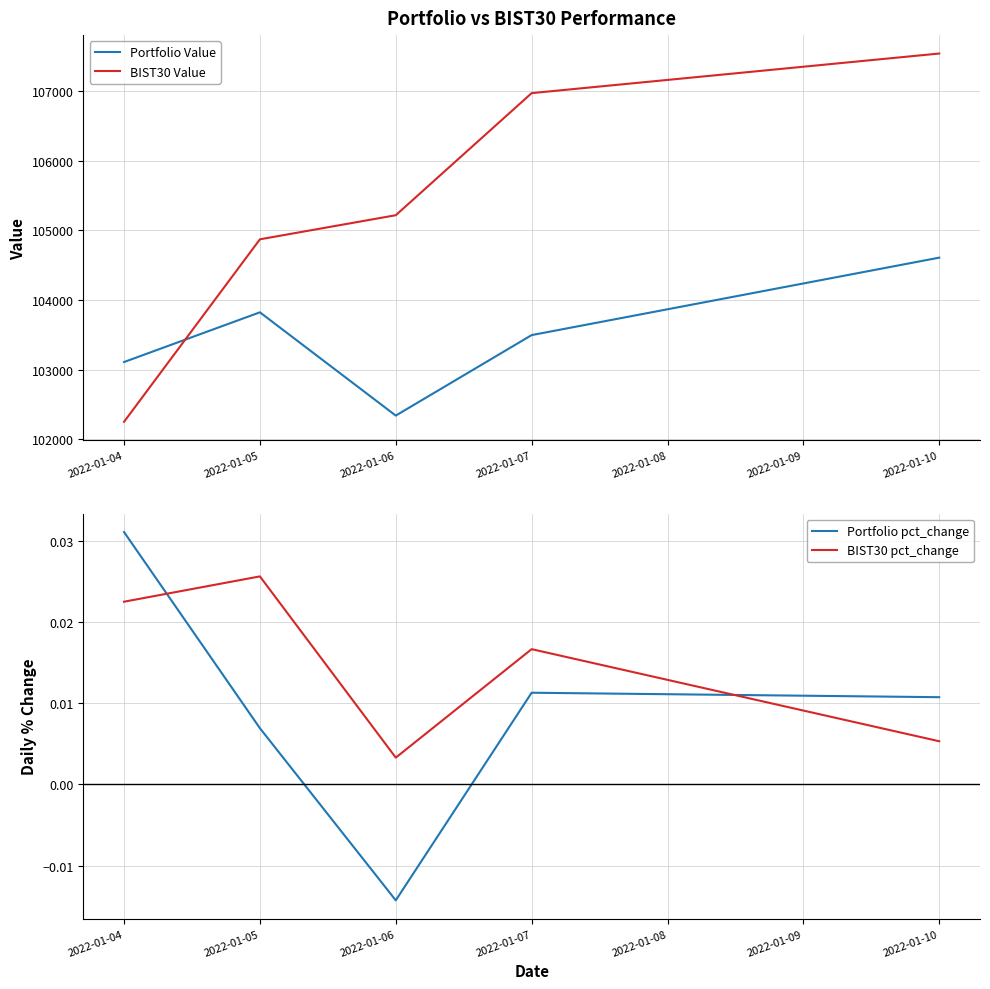

Rank the categories by Portfolio pct_change value from highest to lowest.

2022-01-04, 2022-01-07, 2022-01-10, 2022-01-05, 2022-01-06